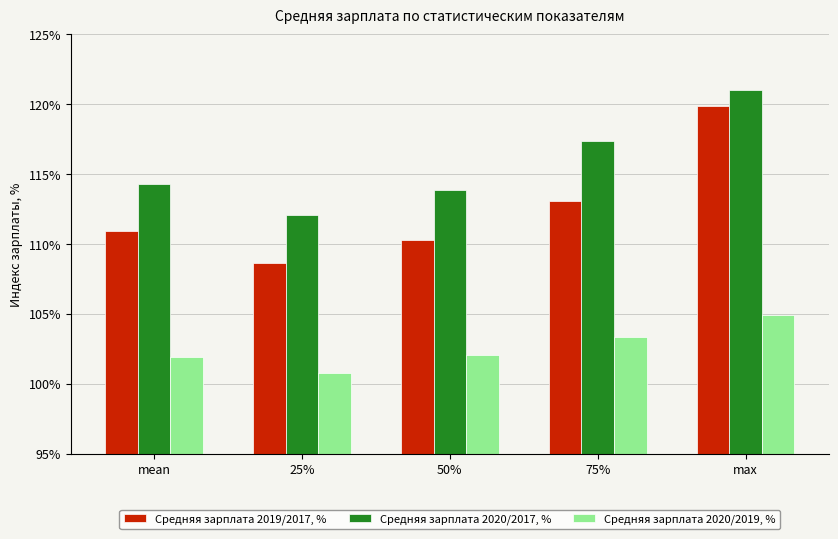

Which category has the highest value across all series?

max